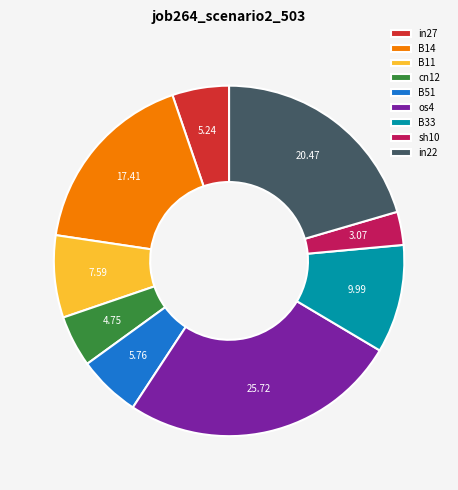

Does in22 account for over 50% of the chart?

No